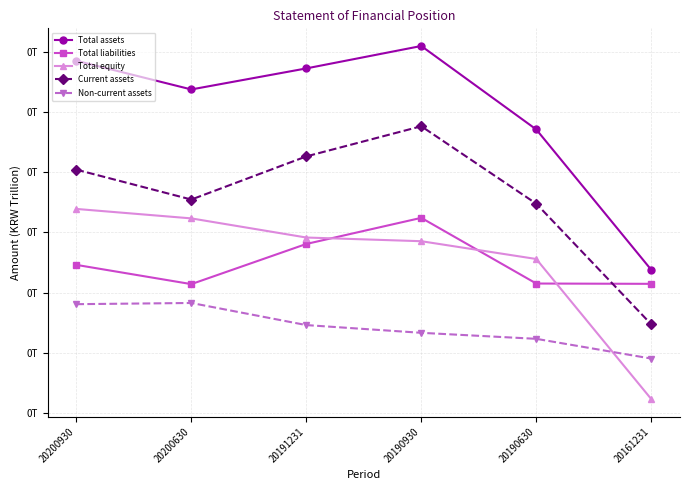

Reading right to left, what are all the values shown in this chart?

Total assets: 0.0	0.1	0.1	0.1	0.1	0.1
Total liabilities: 0.0	0.0	0.1	0.1	0.0	0.0
Total equity: 0.0	0.1	0.1	0.1	0.1	0.1
Current assets: 0.0	0.1	0.1	0.1	0.1	0.1
Non-current assets: 0.0	0.0	0.0	0.0	0.0	0.0